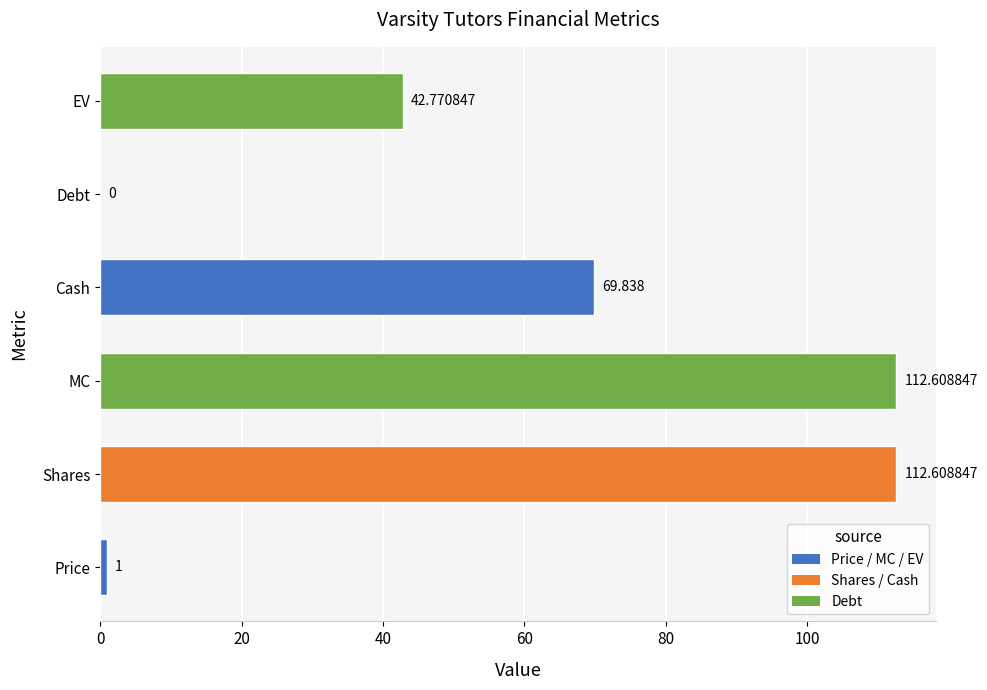

Where is the data nearest to the value 56?

EV